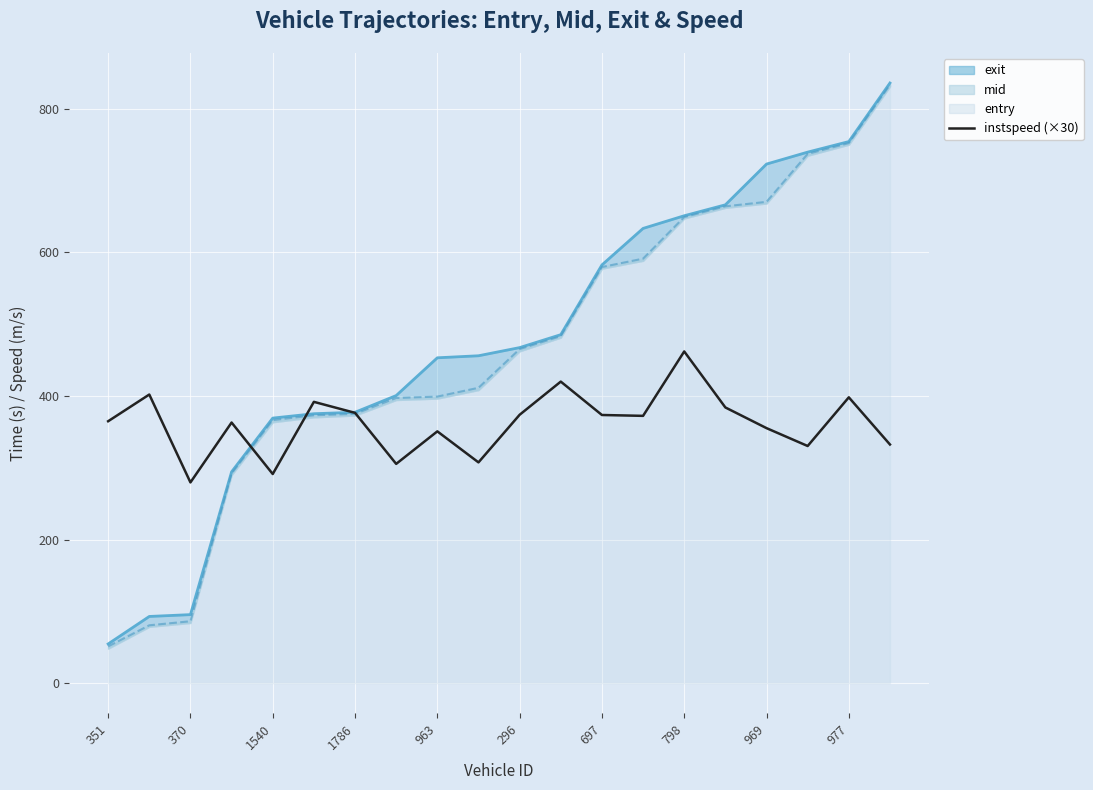

How many lines are shown in the chart?

1